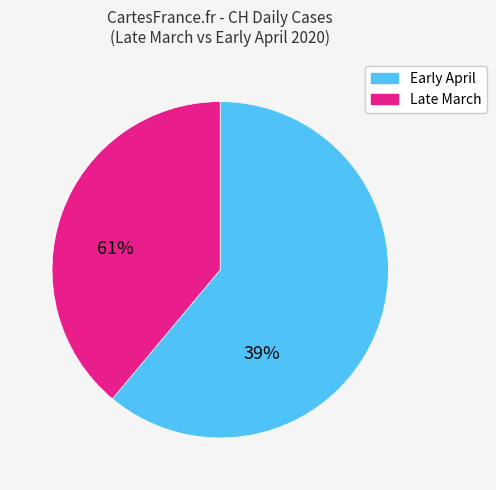

Is there a majority slice in this chart?

Yes